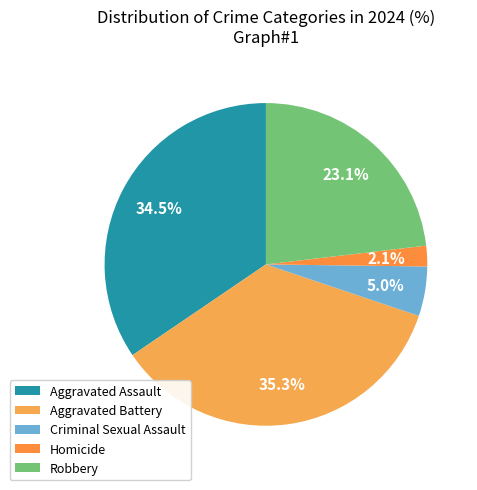

Is there a majority slice in this chart?

No